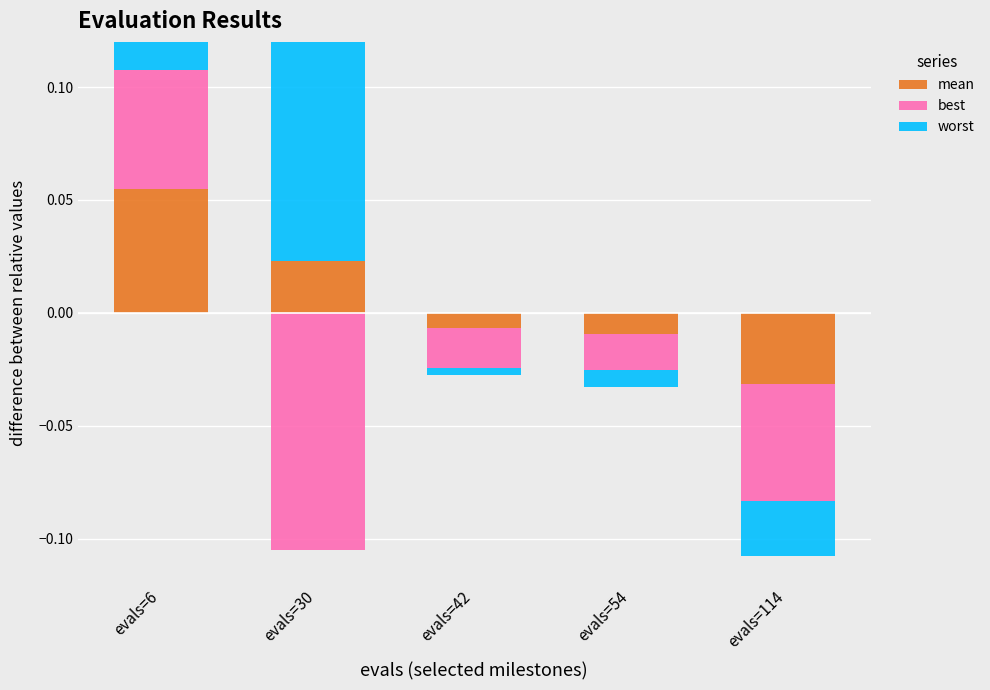

At which category is the sum across all series the highest?

evals=6